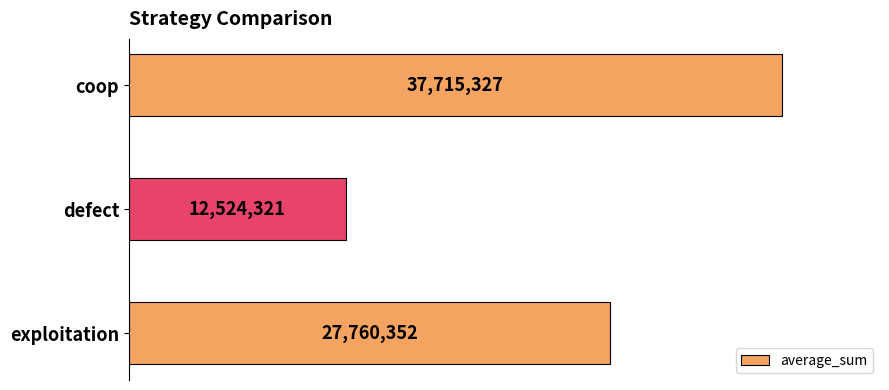

What is the average value?

26000000